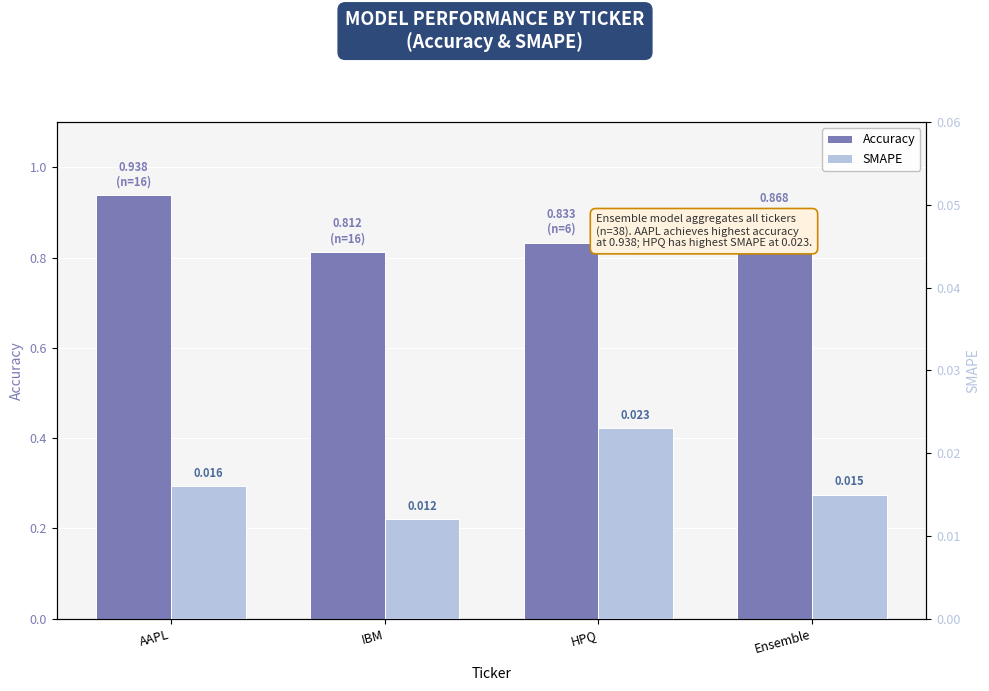

What position from the left is IBM?

2